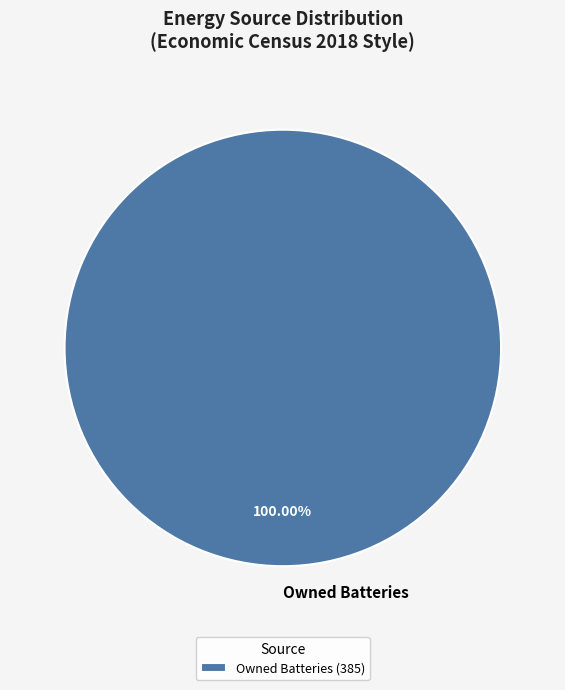

Count the number of slices in the pie.

1